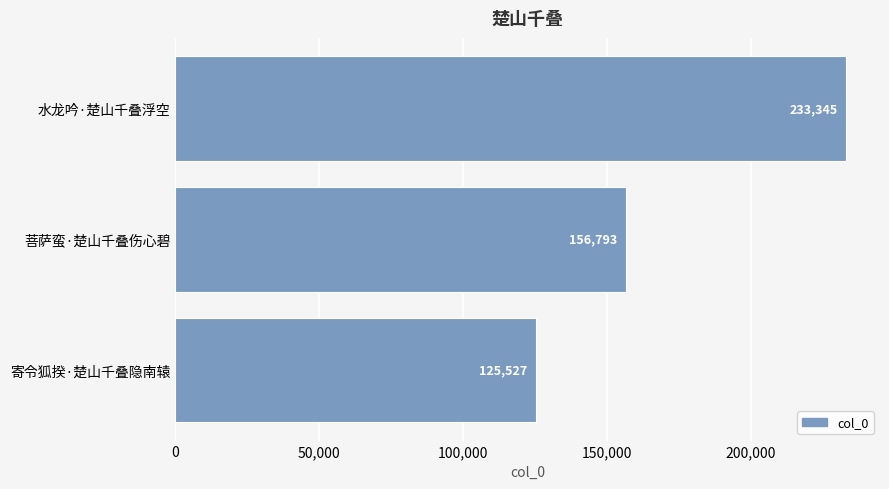

The value at 水龙吟·楚山千叠浮空 is 233345. True or false?

True